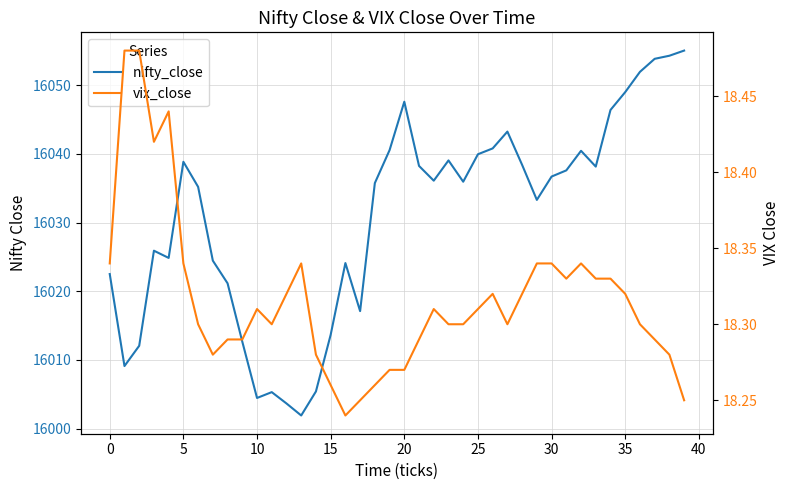

The nifty_close series shows 16036.1 at 22. True or false?

True